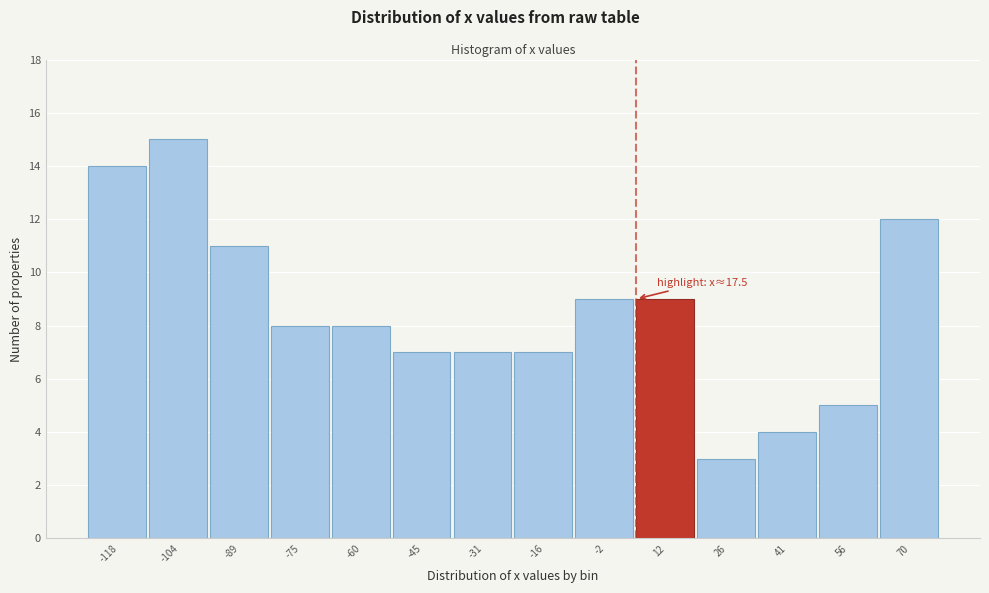

Reading left to right, extract all data points from this chart.

14	15	11	8	8	7	7	7	9	9	3	4	5	12